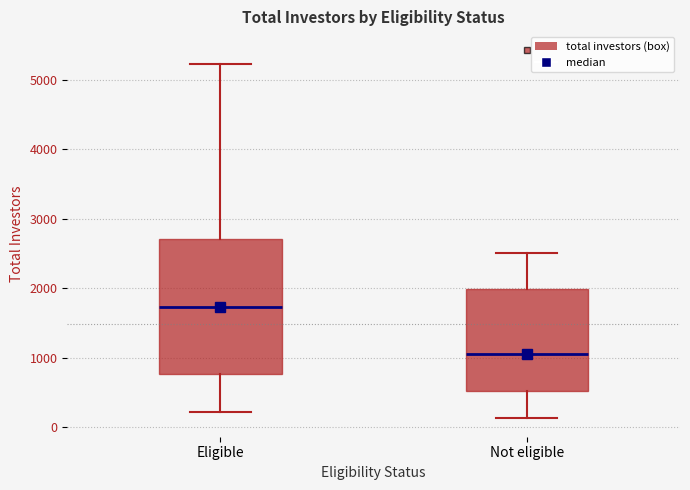

Where does the lower whisker of the box for Eligible end on the y-axis? The values are not printed on the chart, so give them approximately, as read against the axis.

200